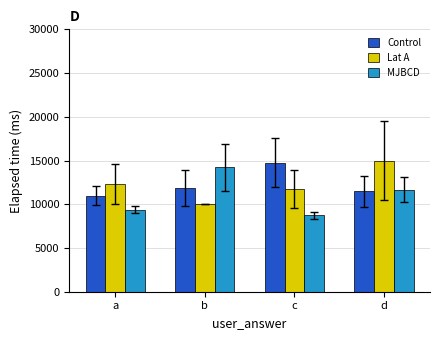

At which category is the sum across all series the highest?

d